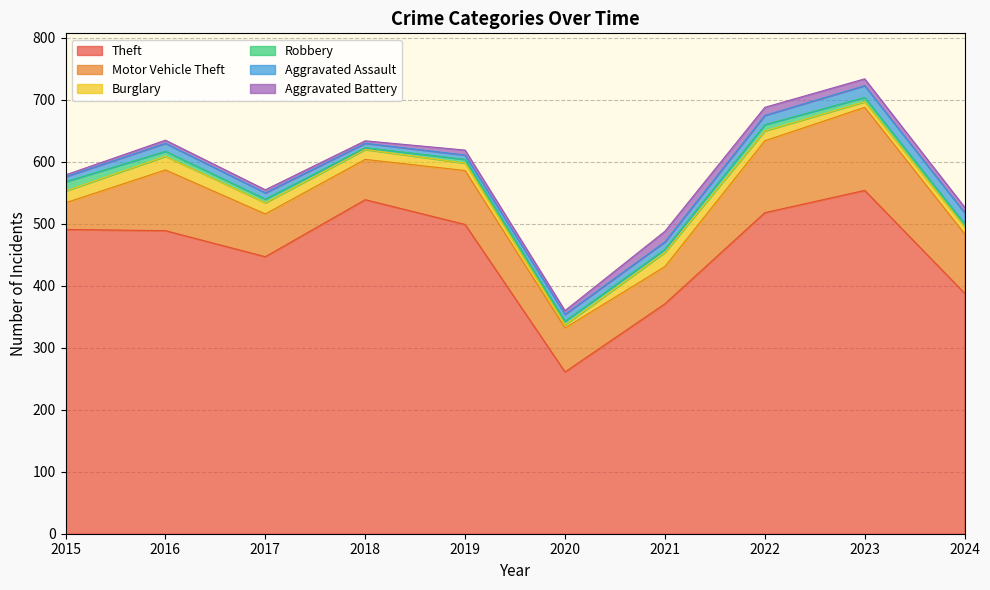

Which series changed the most between 2019 and 2021?

Theft